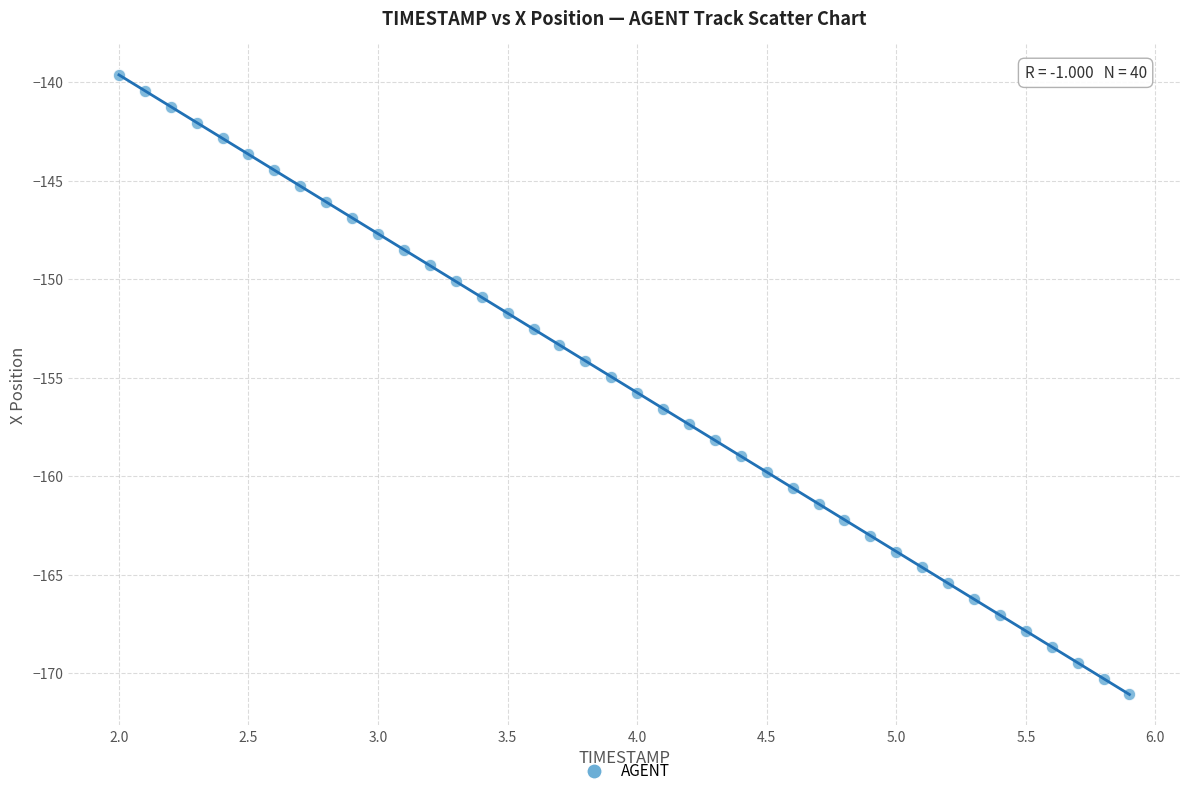

What is the range of X values (max minus min)?

3.9